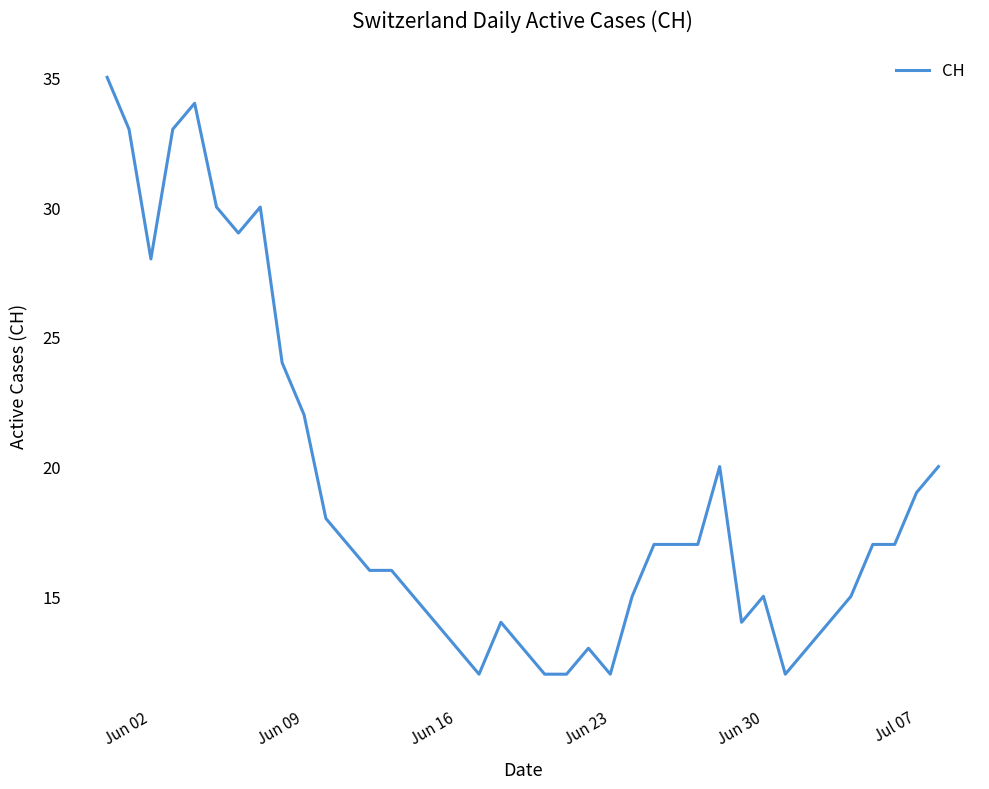

What is the difference between the maximum and minimum values?

23